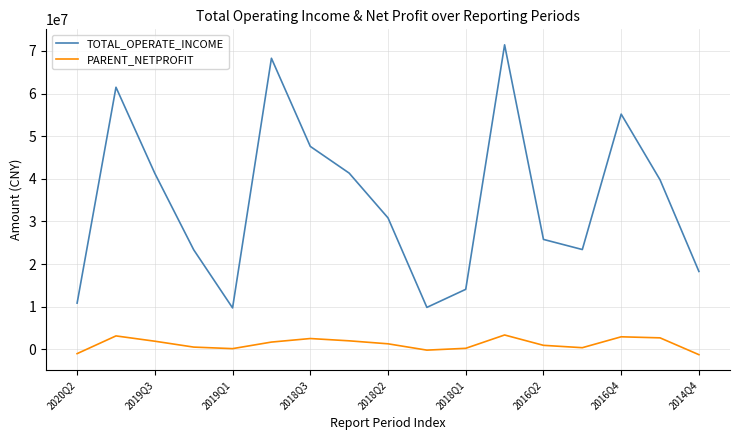

Which series has the largest total across all categories?

TOTAL_OPERATE_INCOME